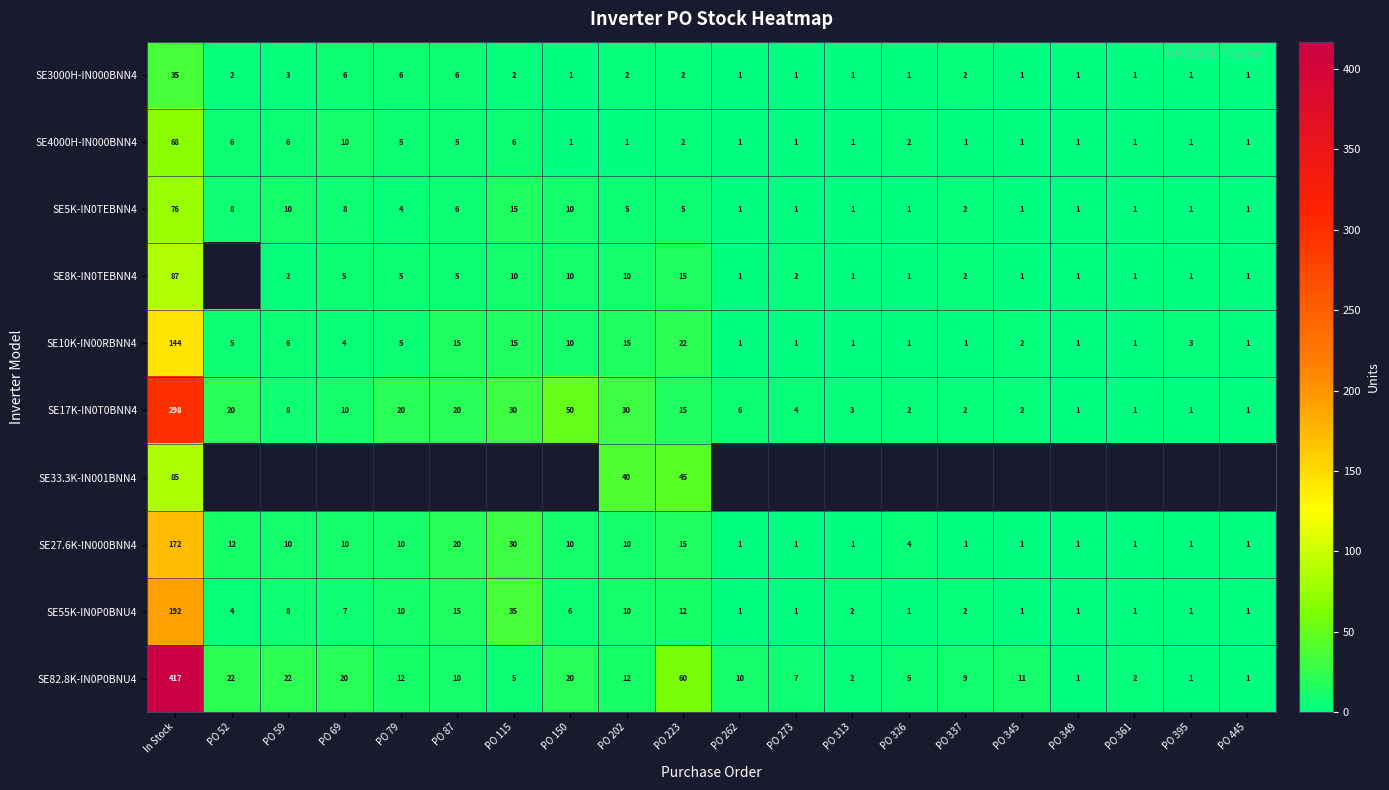

Is the value of SE17K-IN0T0BNN4 at PO 69 greater than the value of SE4000H-IN000BNN4 at PO 273?

Yes